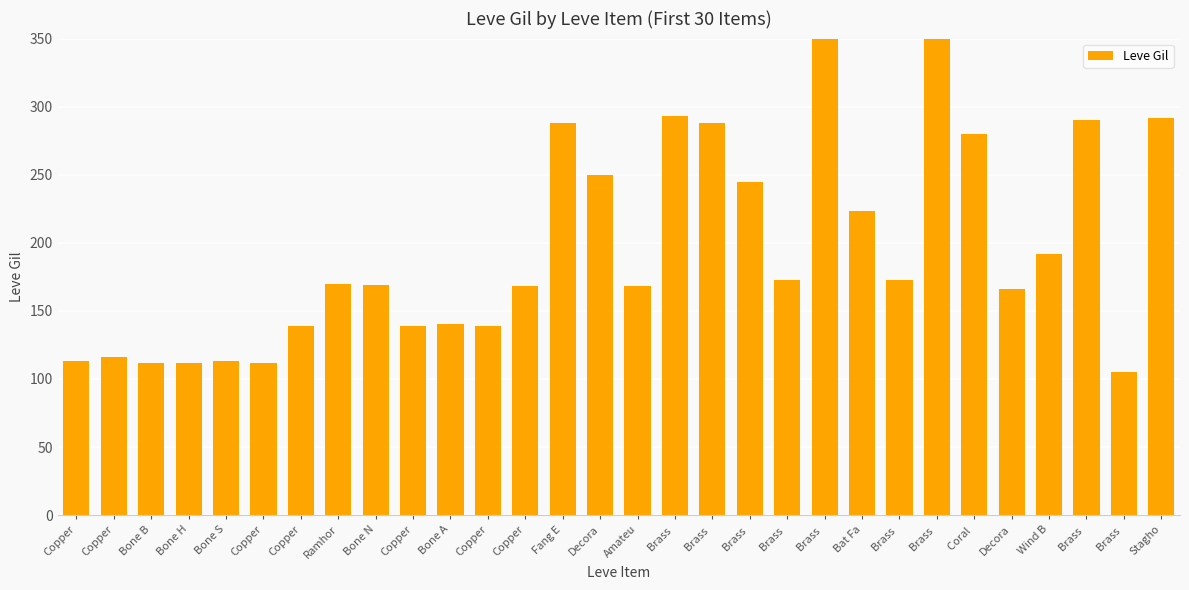

What is the difference between the values at Brass  and Bone S?

60